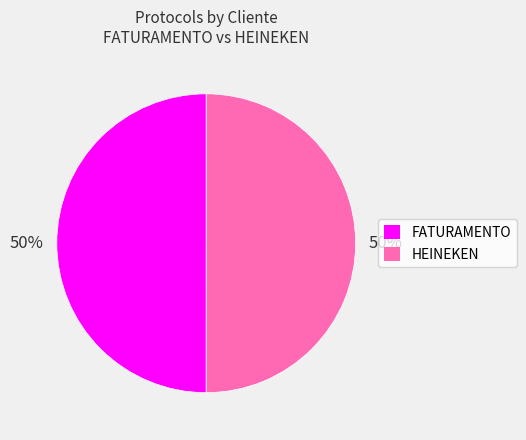

Count the number of slices in the pie.

2